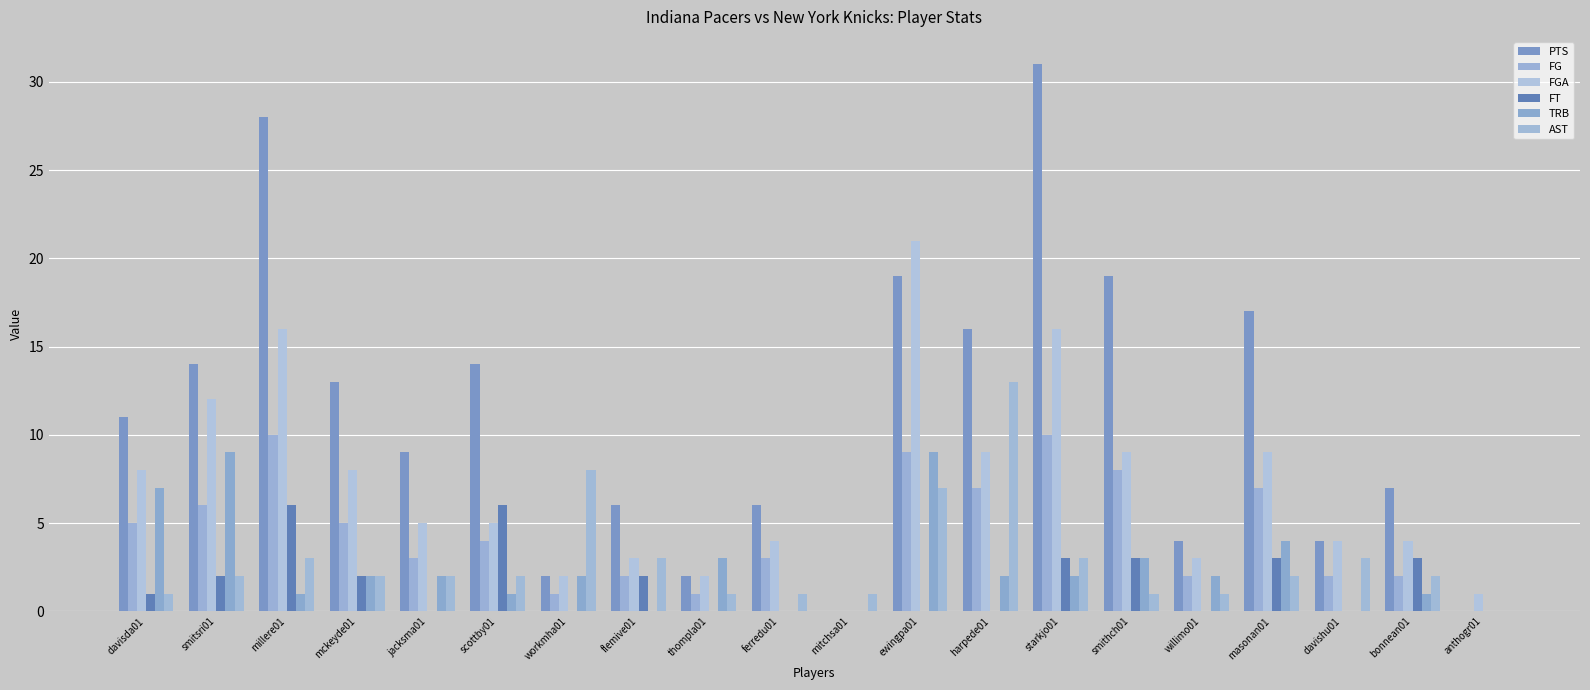

What is the sum of all FGA values?

141